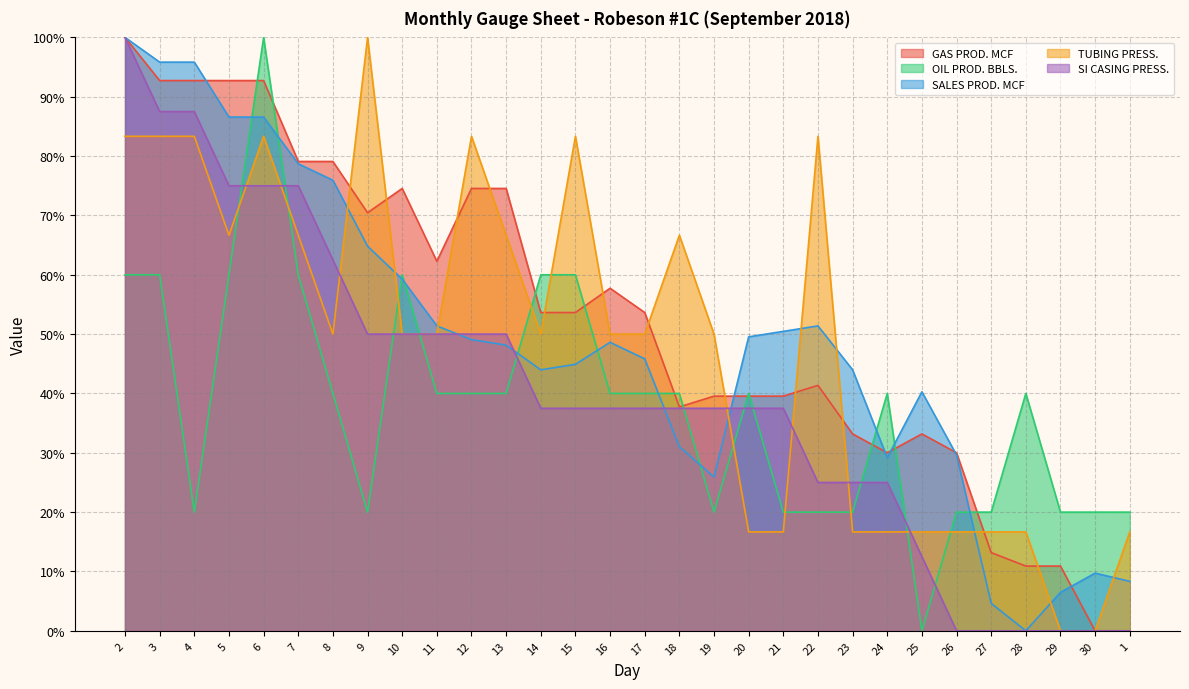

How many lines are shown in the chart?

5